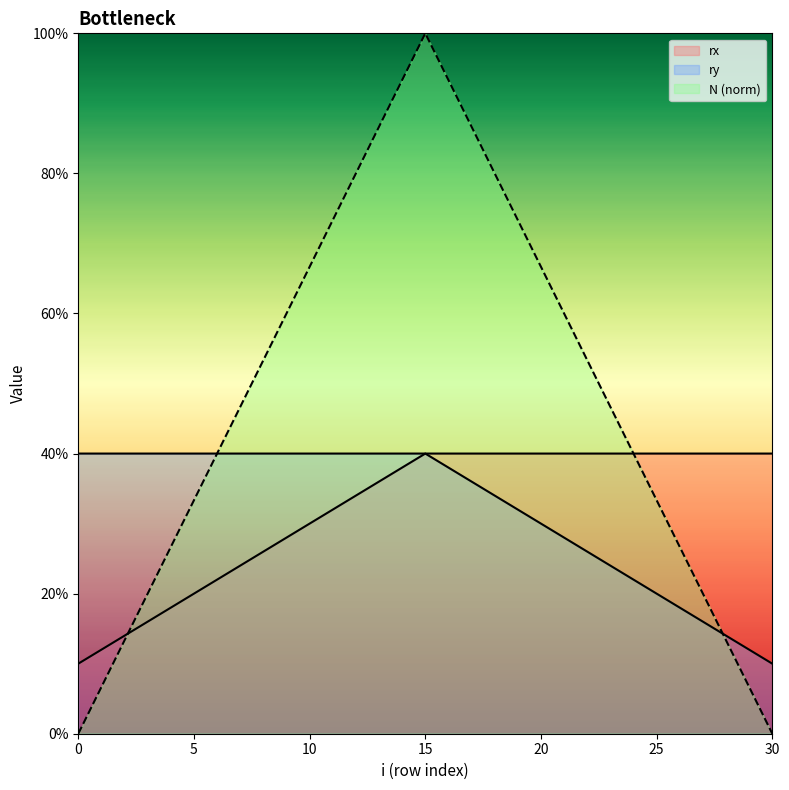

Does the chart have visible grid lines?

No